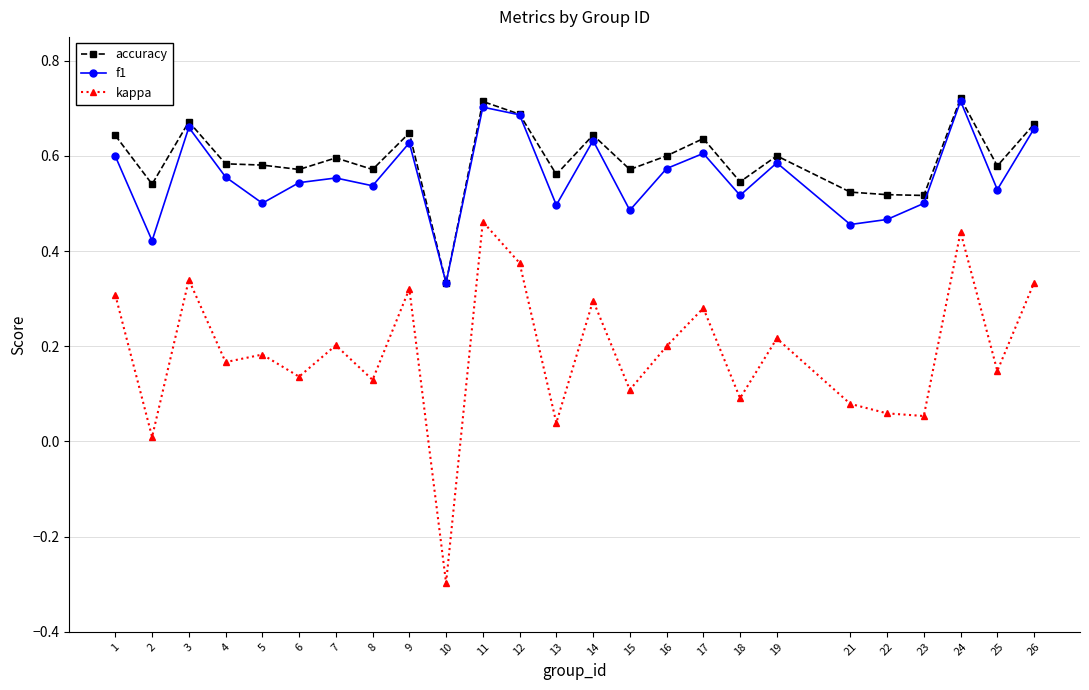

Is the value of f1 at 17 greater than the value of kappa at 24?

Yes